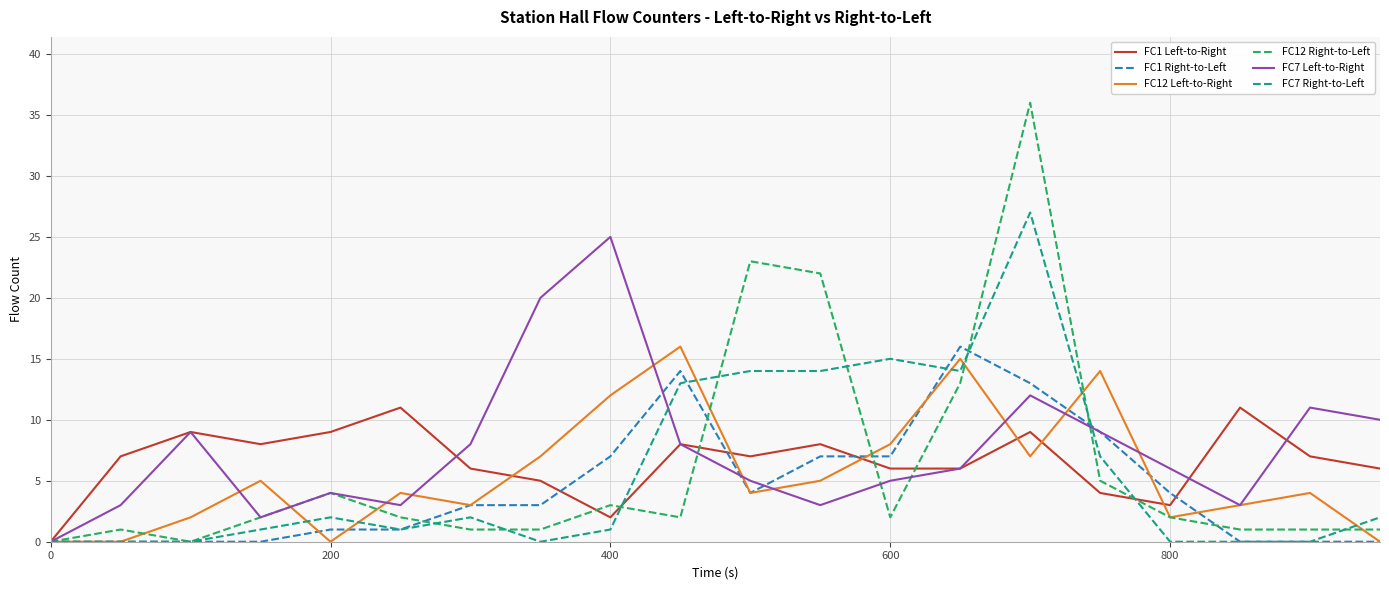

Which series has the widest spread of values?

FC12 Right-to-Left